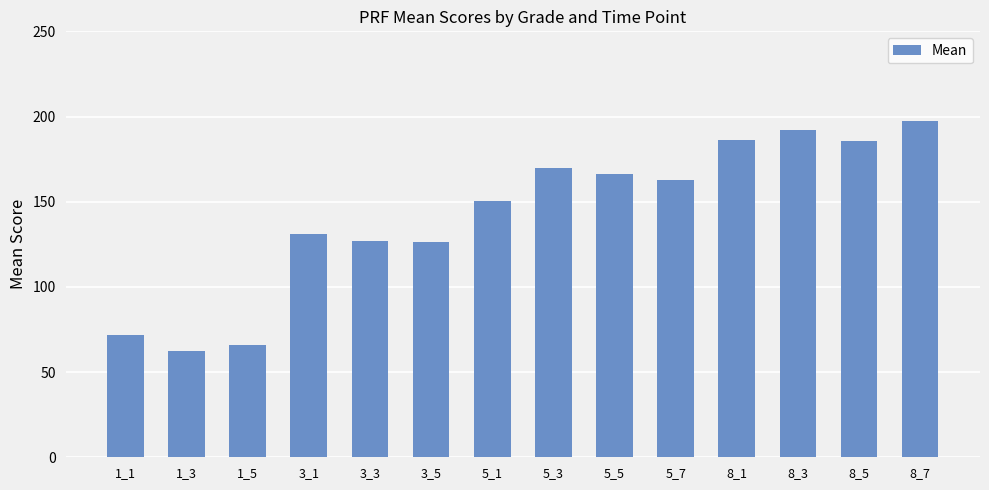

What value does the data have at 5_1?

150.2